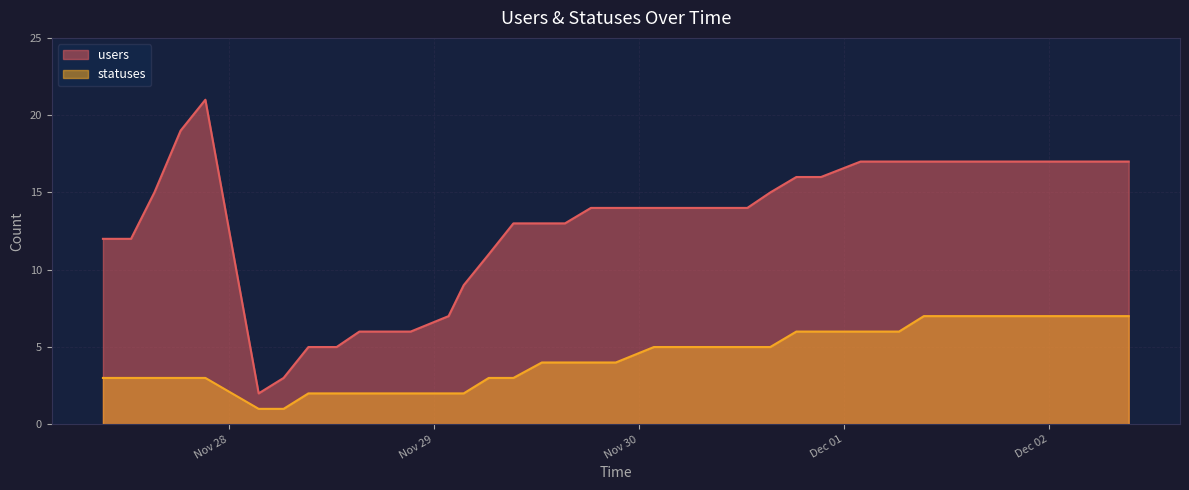

True or false: users has more than 0 interior local peaks.

True